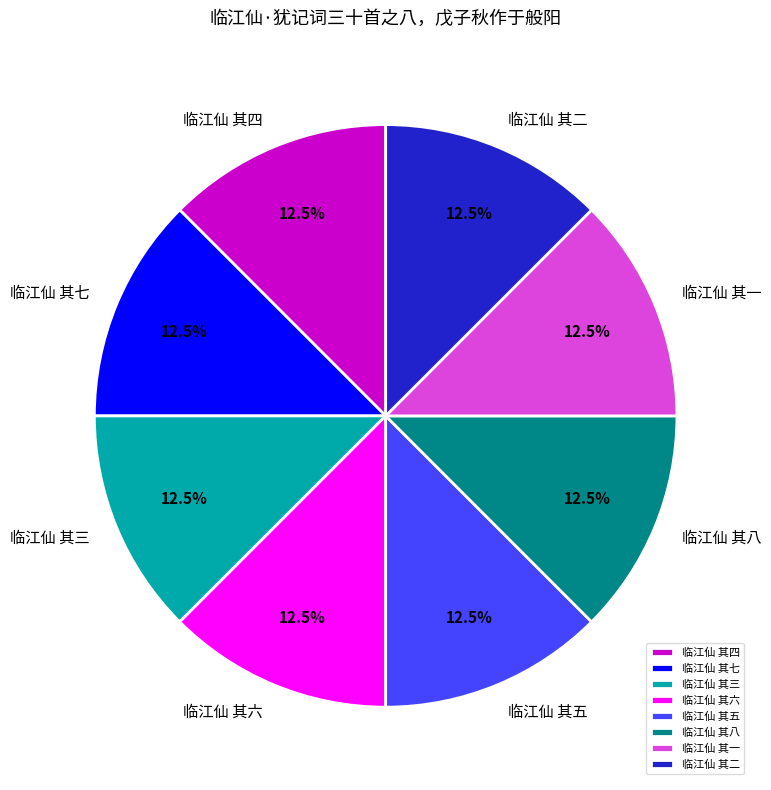

Combined, what portion of the pie is 临江仙 其四 and 临江仙 其二?

25.0%